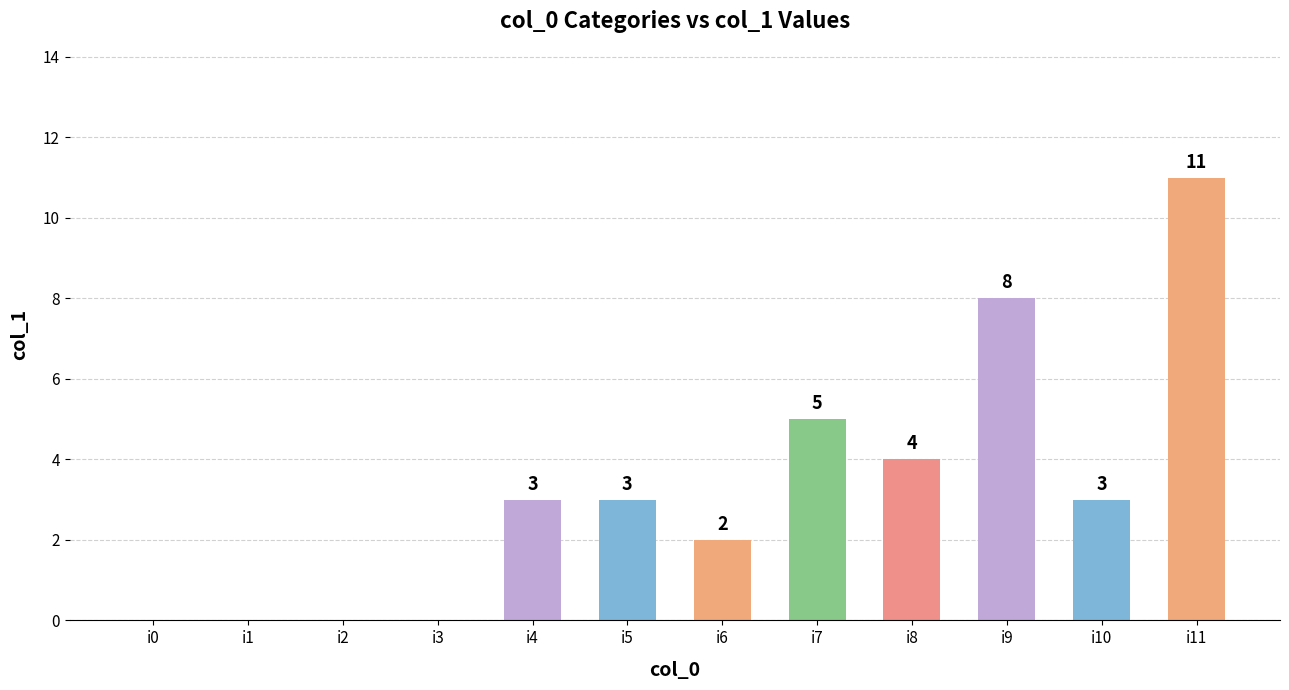

How many categories are shown in the chart?

12